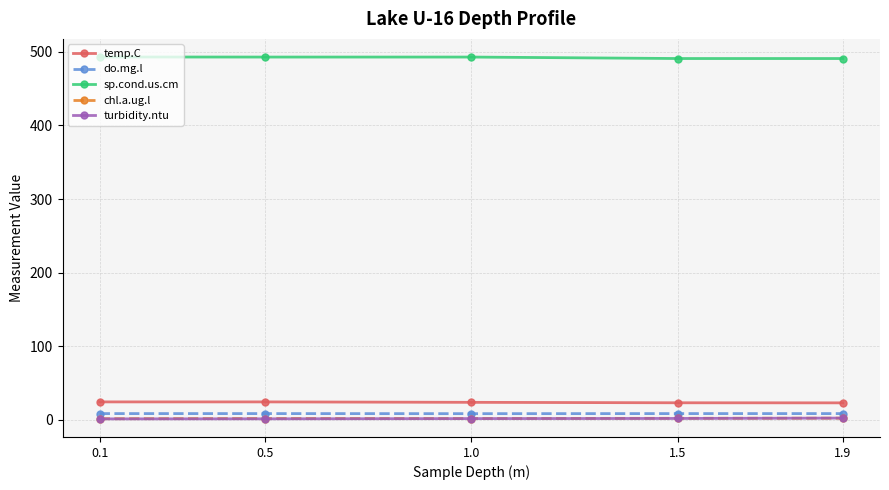

What is the sum of the sp.cond.us.cm values at 0.1 and 1.5?

984.1